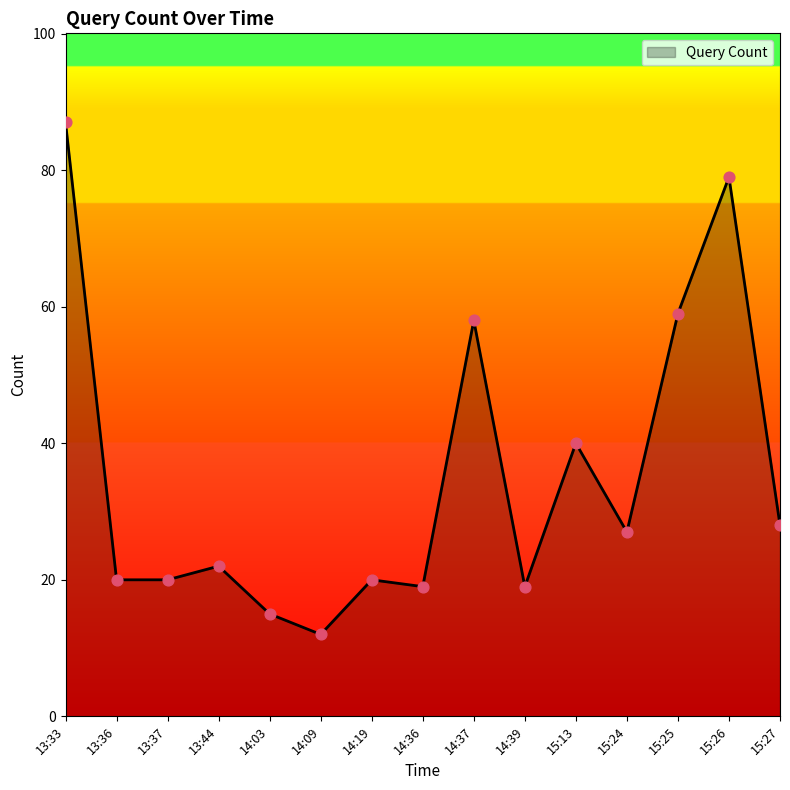

What is the ratio of the value at 14:03 to the value at 14:39?

0.8